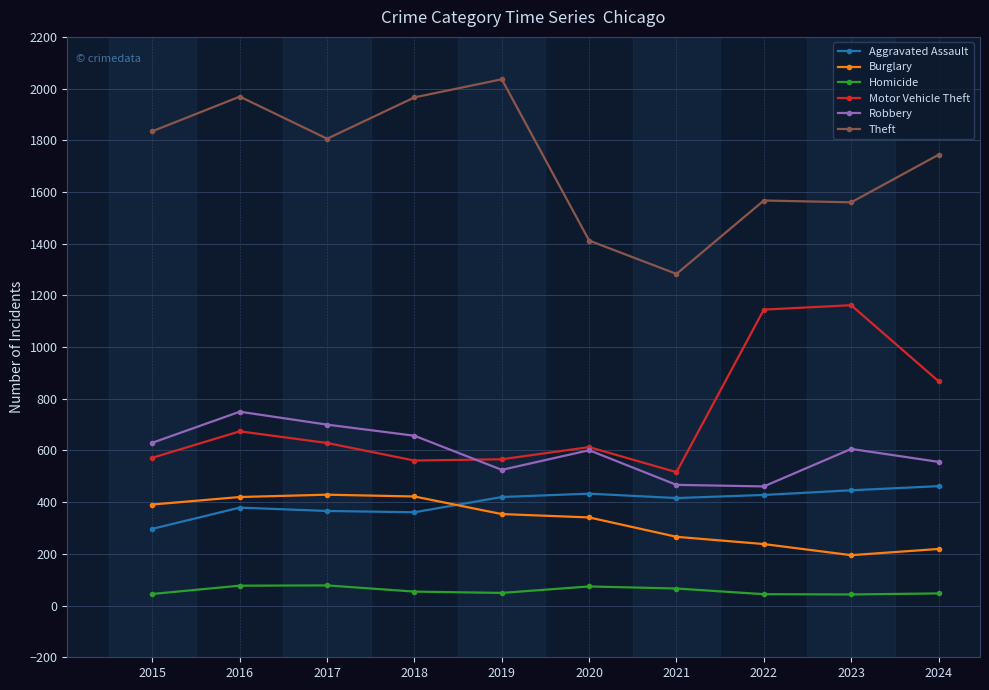

What is the value of the Theft point at the 8th from the left?

1567